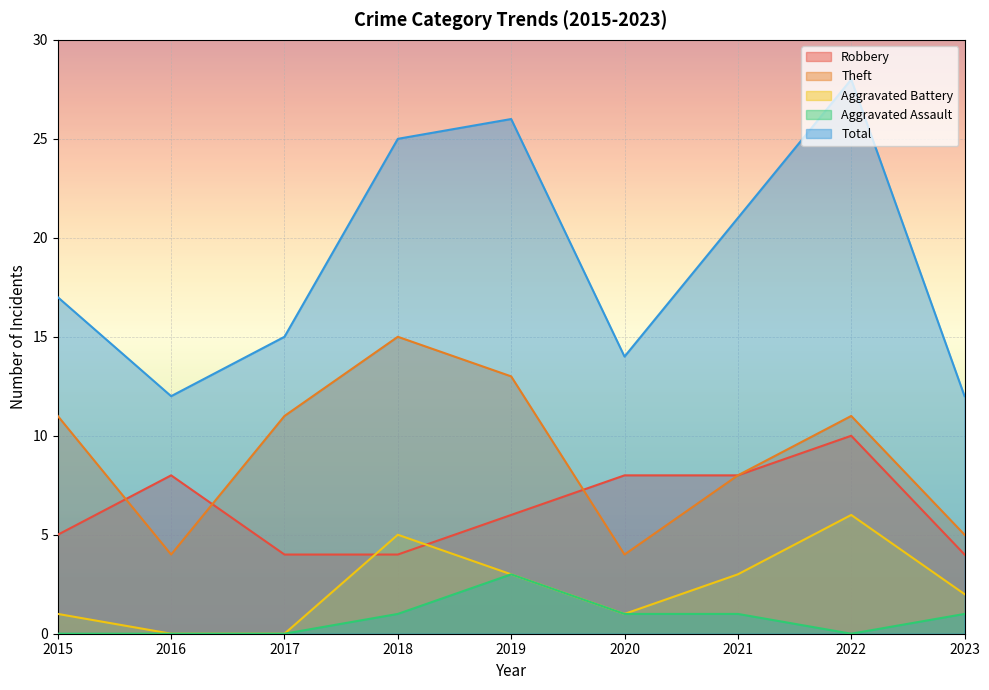

Which category has the lowest value across all series?

2016